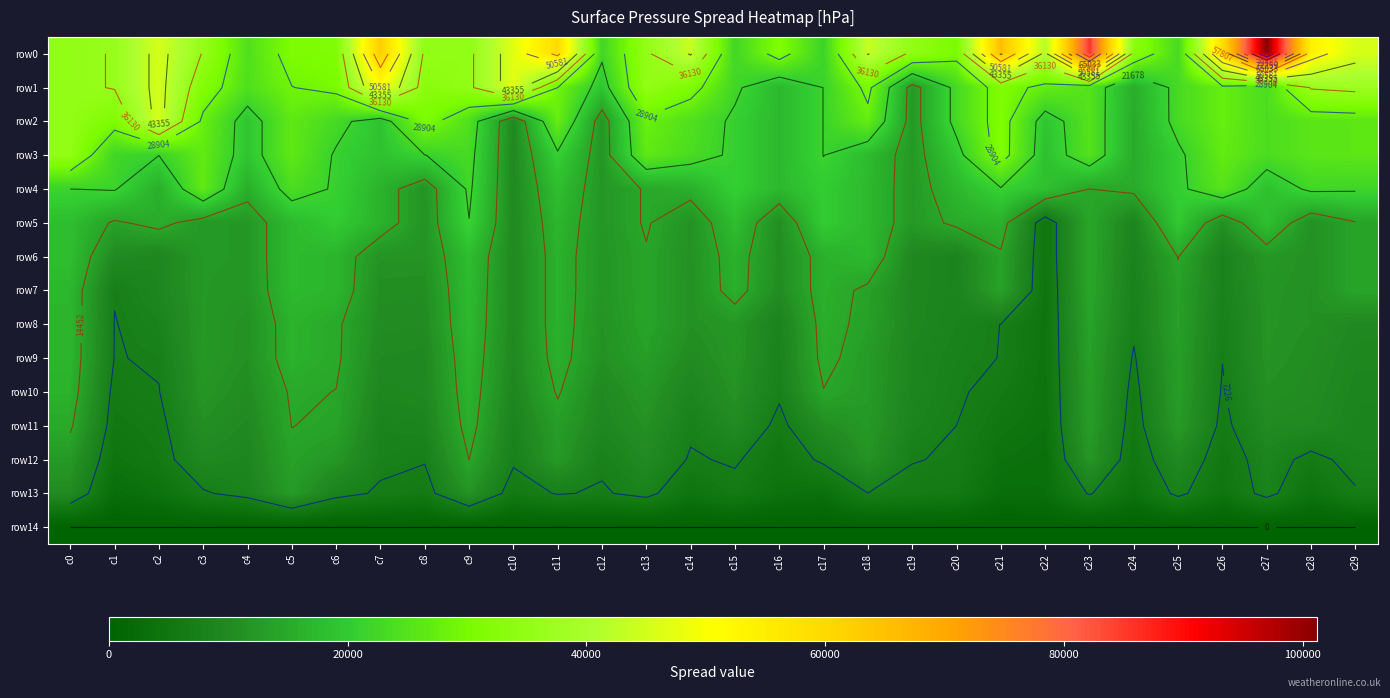

What is the sum of all row4 values?

552813.1